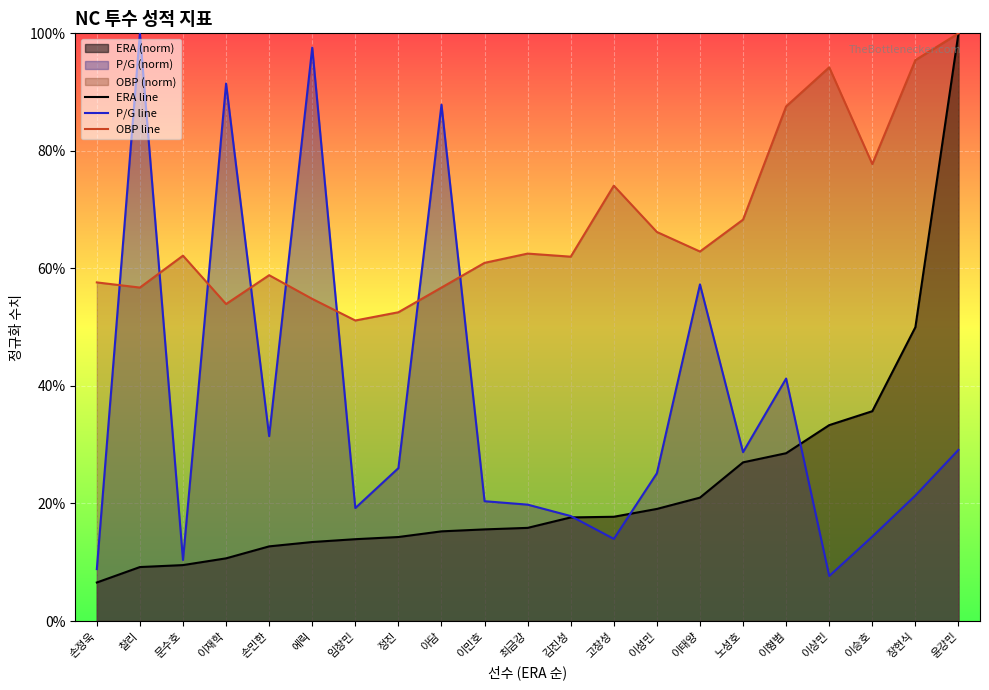

Which has a higher value, 이태양 or 손정욱?

이태양